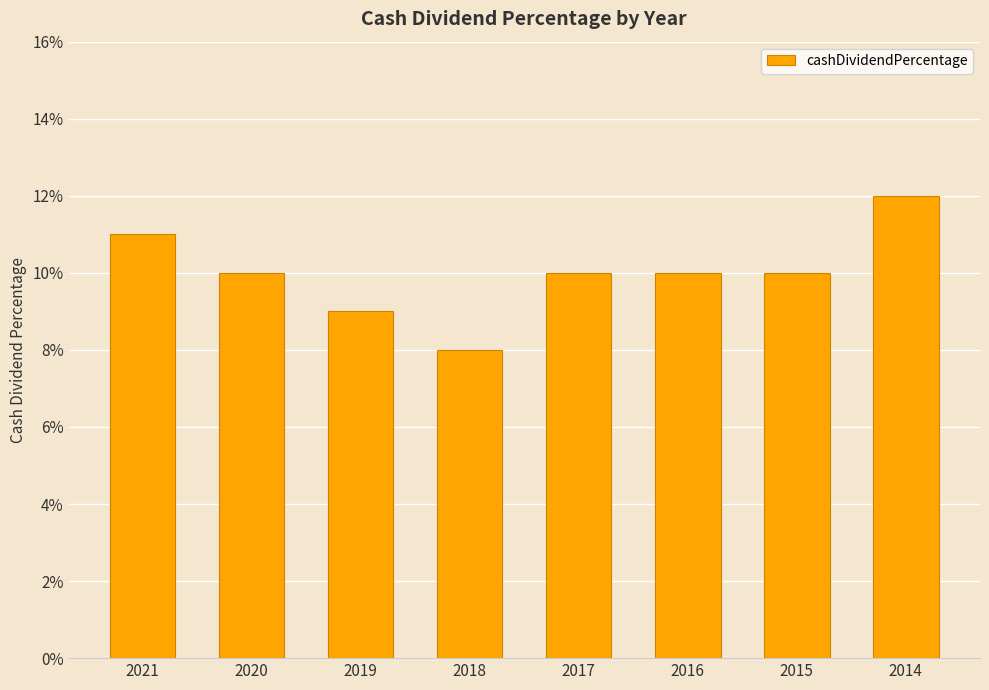

List the labels in order of value, largest first.

2014, 2021, 2020, 2017, 2016, 2015, 2019, 2018